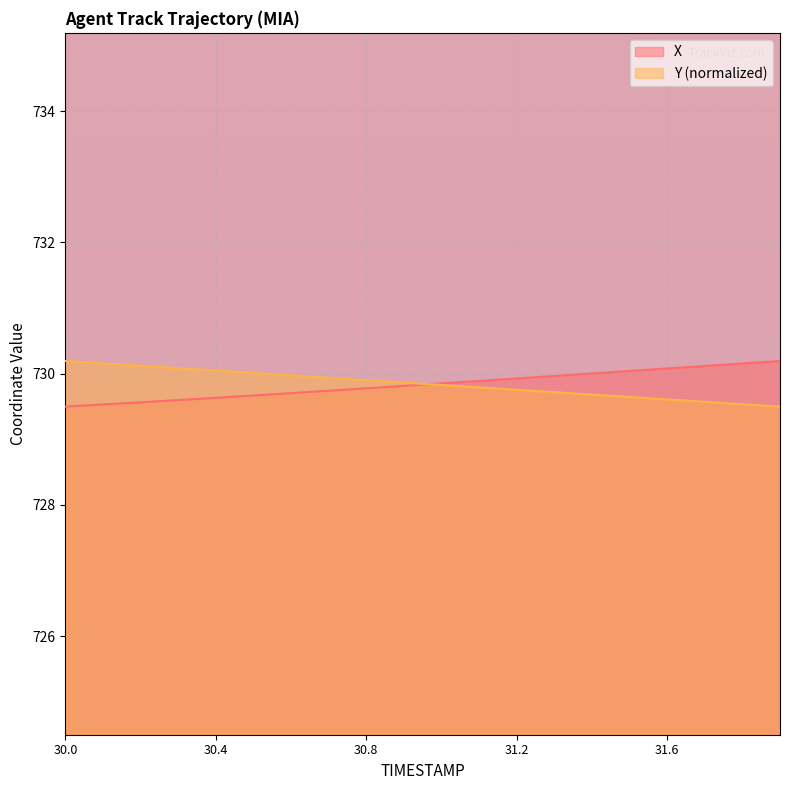

Reading left to right, extract all data points from this chart.

X: 729.5	729.5	729.6	729.6	729.6	729.7	729.7	729.7	729.8	729.8	729.9	729.9	729.9	730.0	730.0	730.0	730.1	730.1	730.2	730.2
Y: 730.2	730.2	730.1	730.1	730.0	730.0	730.0	729.9	729.9	729.9	729.8	729.8	729.8	729.7	729.7	729.6	729.6	729.6	729.5	729.5